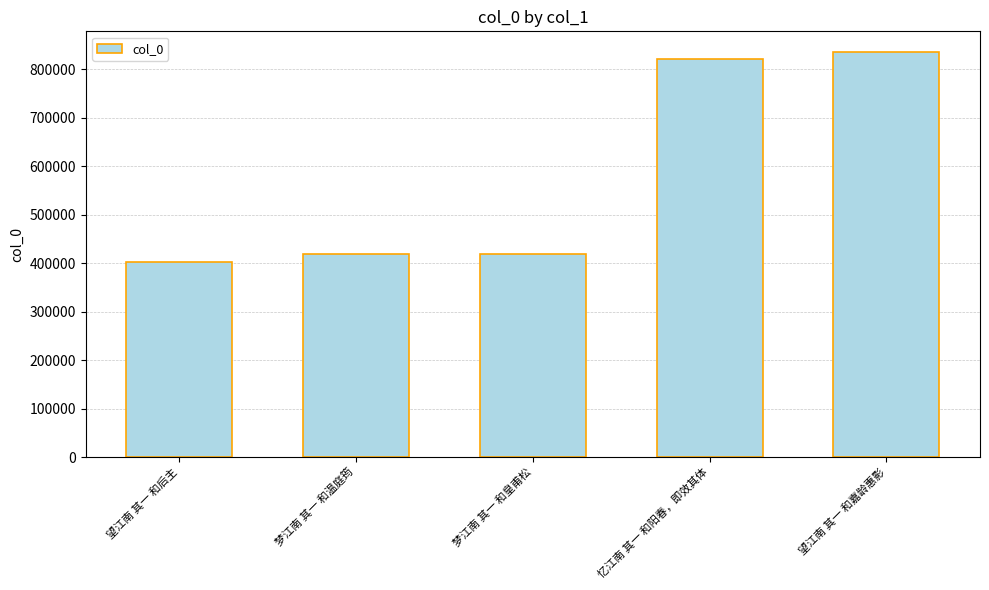

Does the chart contain any negative values?

No